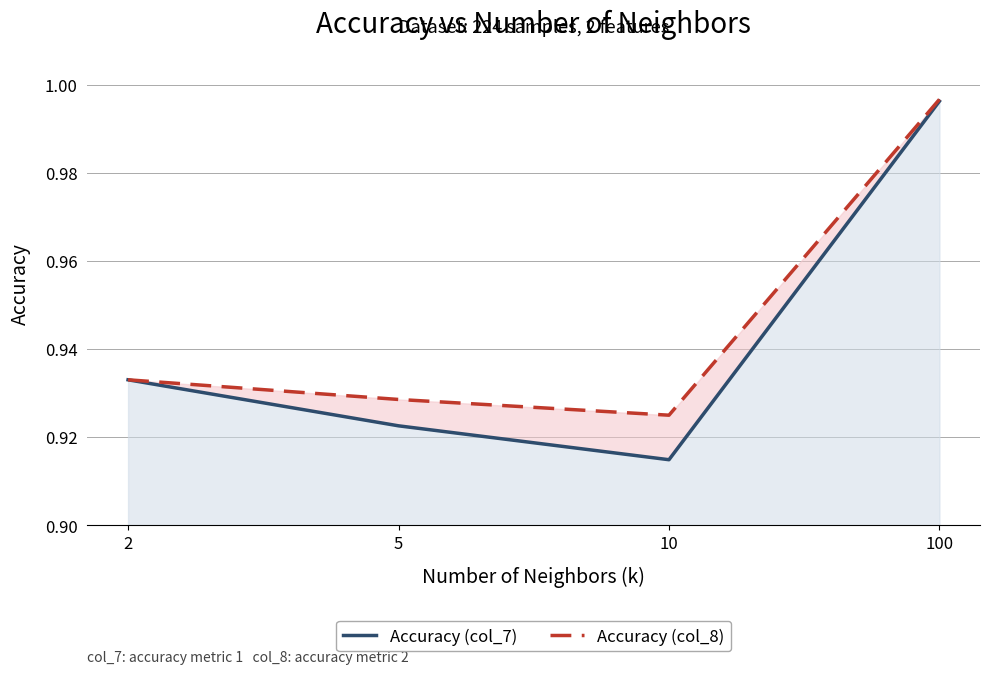

What is the sum of all Accuracy (col_8) values?

3.8